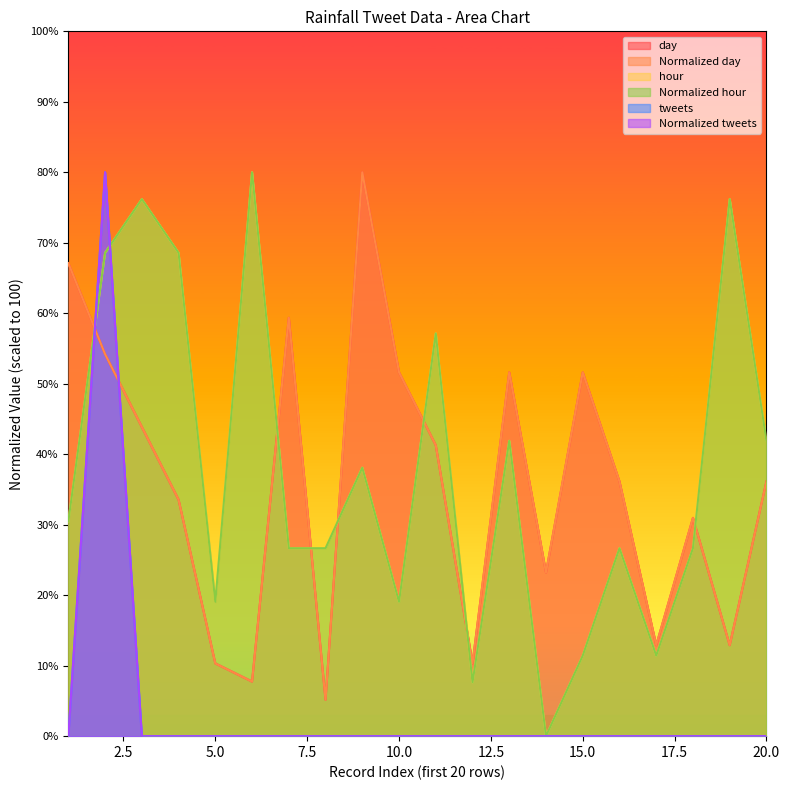

True or false: Normalized hour has more than 1 interior local peaks.

True